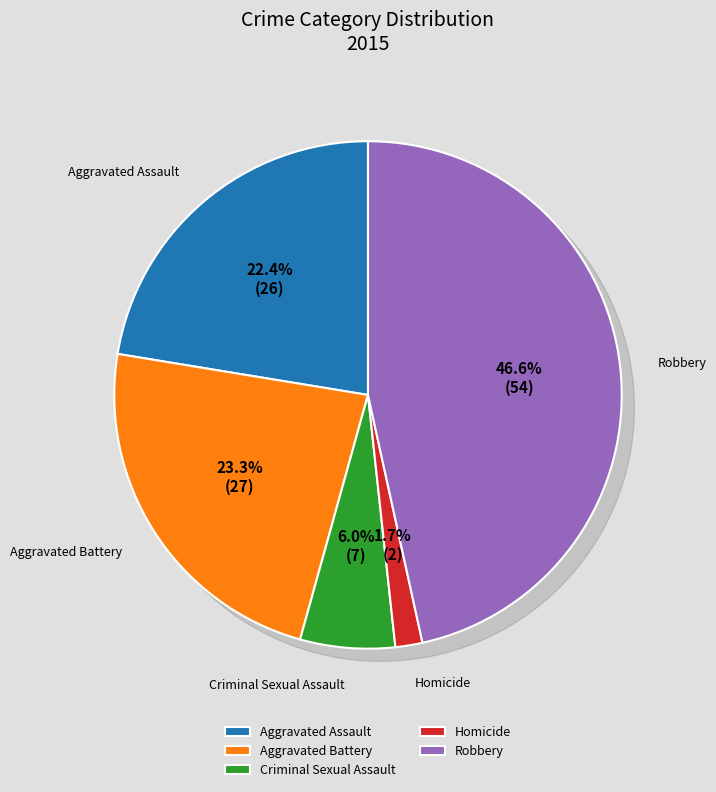

How many segments does this pie chart have?

5